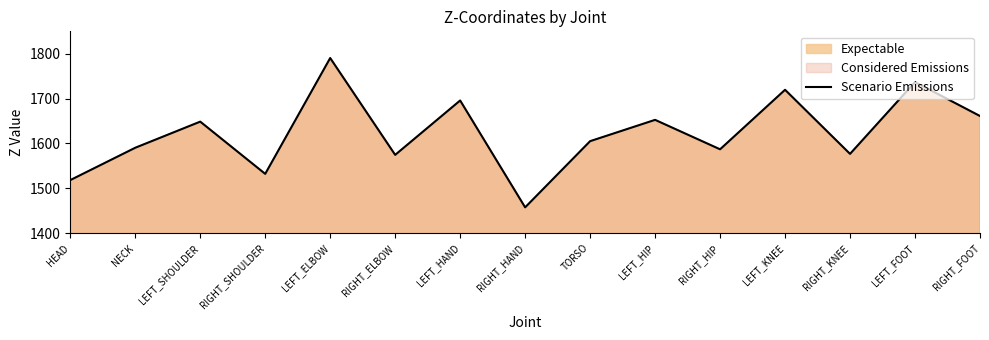

List the labels in order of value, largest first.

LEFT_ELBOW, LEFT_FOOT, LEFT_KNEE, LEFT_HAND, RIGHT_FOOT, LEFT_HIP, LEFT_SHOULDER, TORSO, NECK, RIGHT_HIP, RIGHT_KNEE, RIGHT_ELBOW, RIGHT_SHOULDER, HEAD, RIGHT_HAND